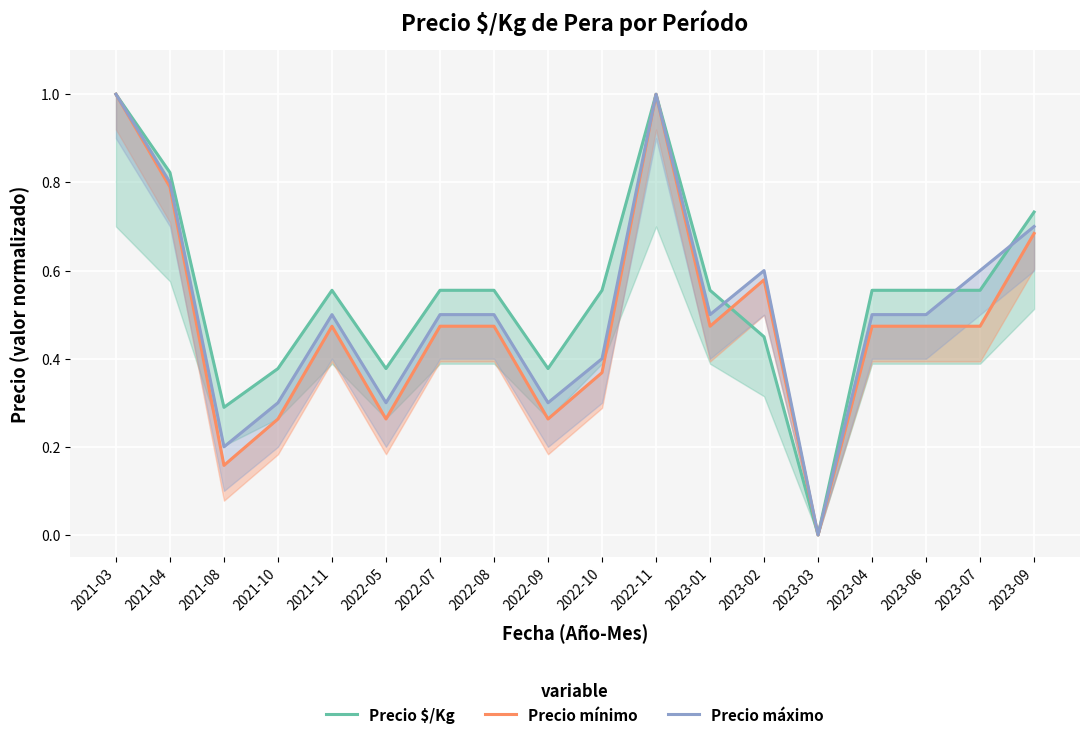

Which has a higher value, 2022-05 or 2021-03?

2021-03